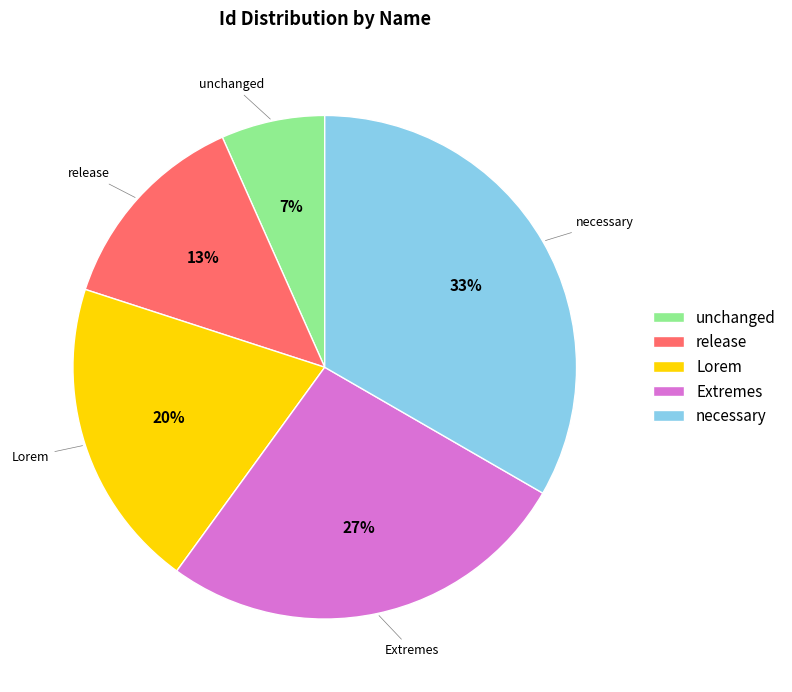

Does release represent more than half of the total?

No